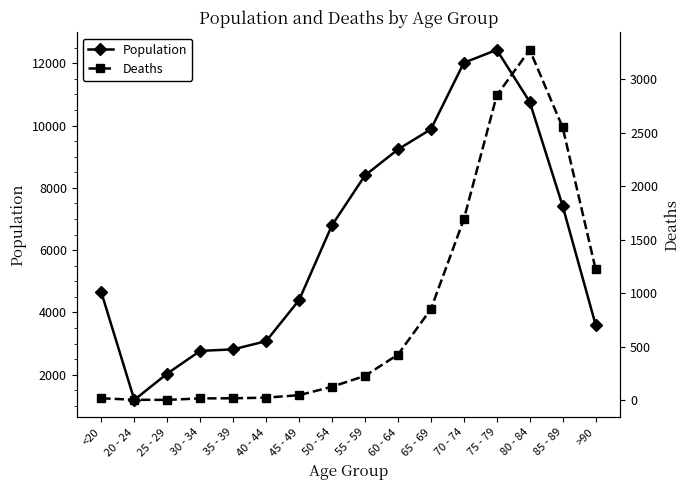

True or false: Deaths has more than 1 interior local peaks.

False